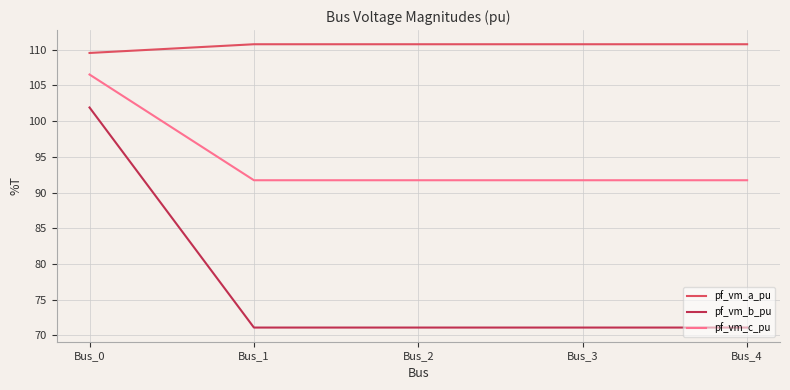

What are all the series names shown in the legend?

pf_vm_a_pu, pf_vm_b_pu, pf_vm_c_pu